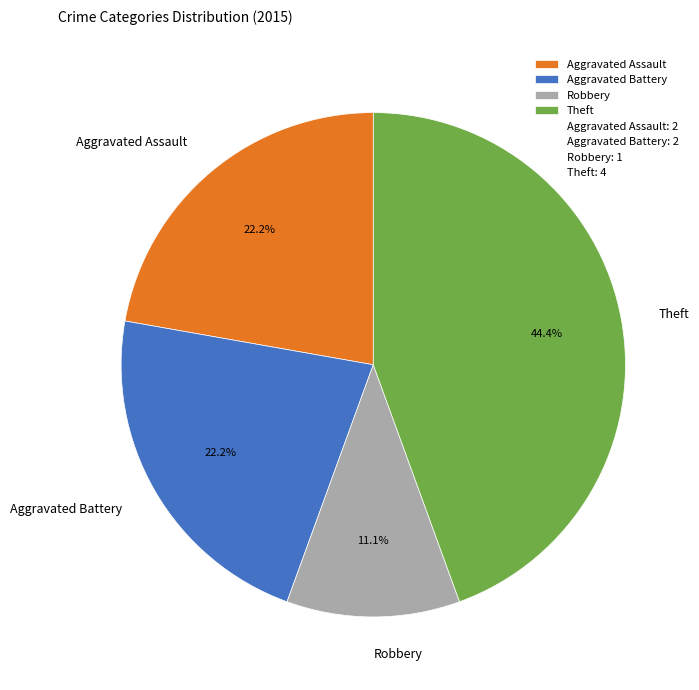

What is the ratio of the value at Theft to the value at Robbery?

4.0